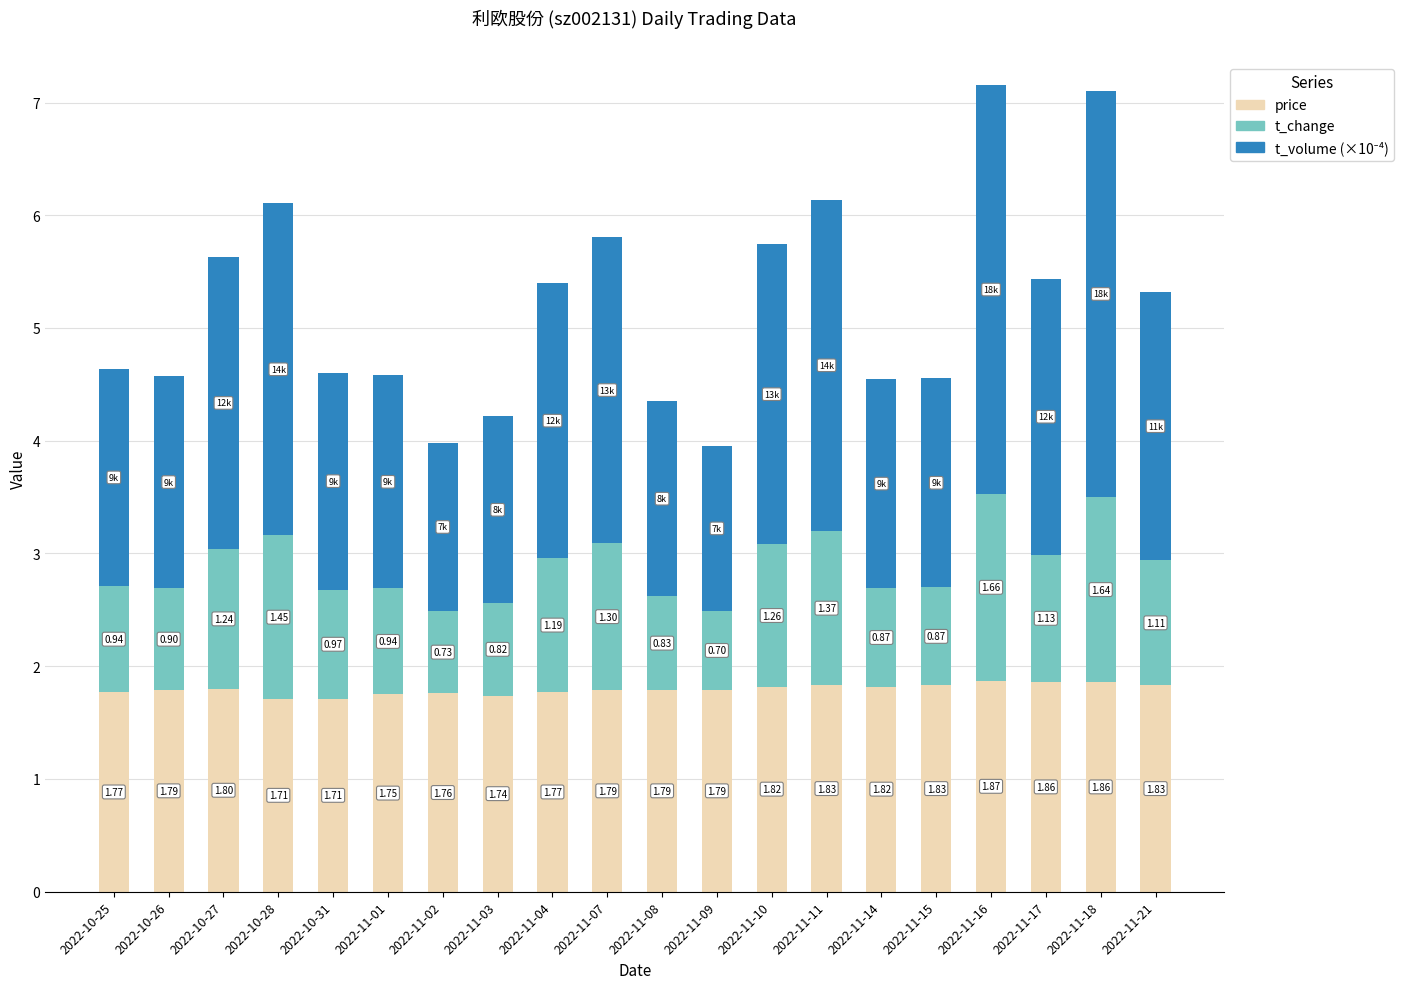

What is the total value across all series at 2022-10-28?

6.1